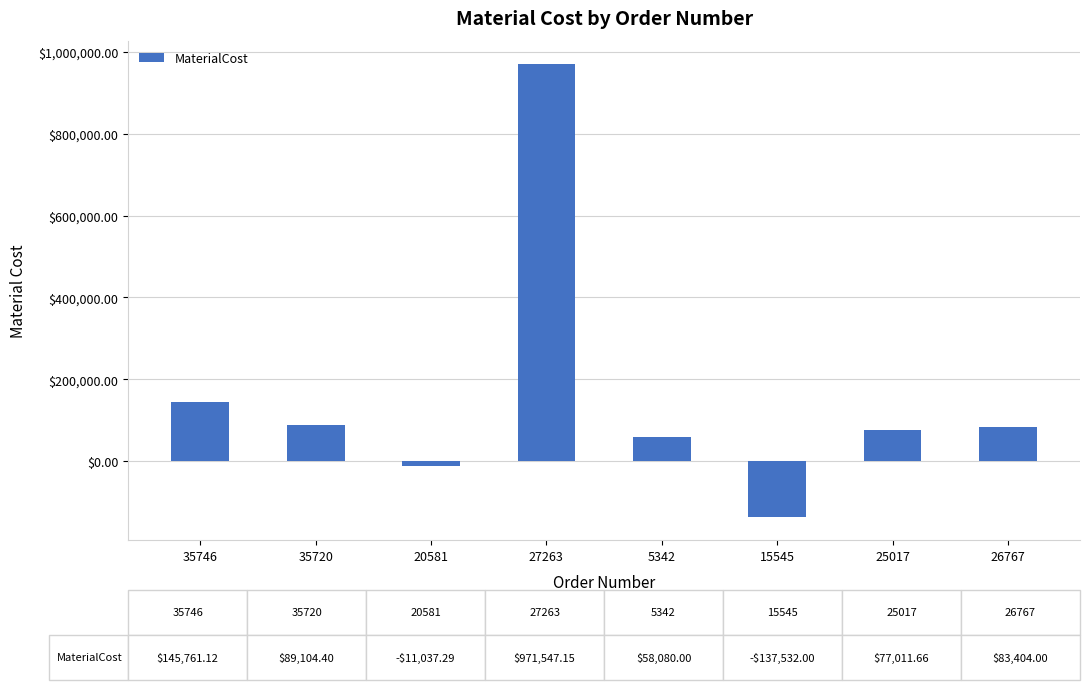

Where does the data first go above 83404?

35746